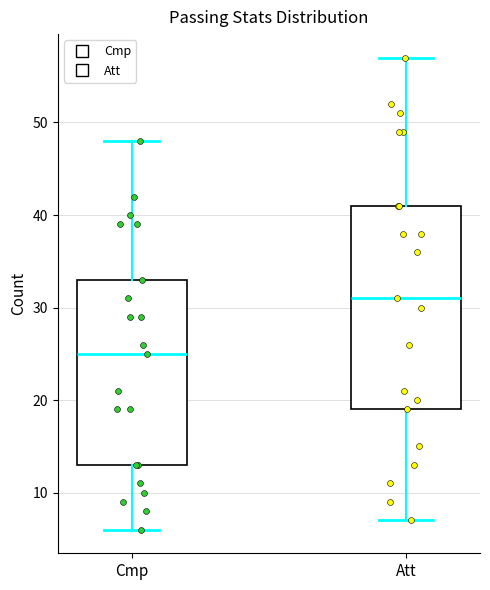

Comparing the boxes themselves (not the whiskers), which one is the tallest?

Att